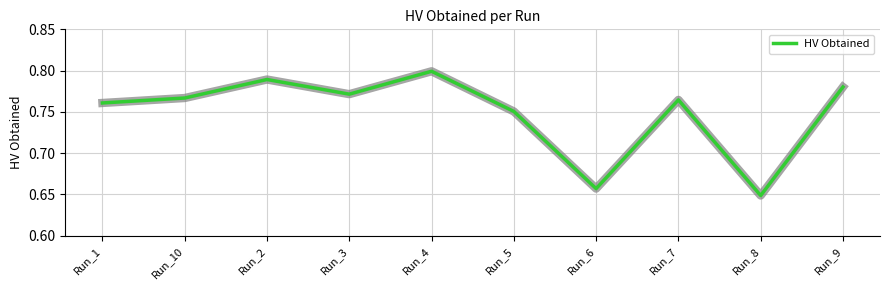

Rank the categories by value from highest to lowest.

Run_4, Run_2, Run_9, Run_3, Run_10, Run_7, Run_1, Run_5, Run_6, Run_8